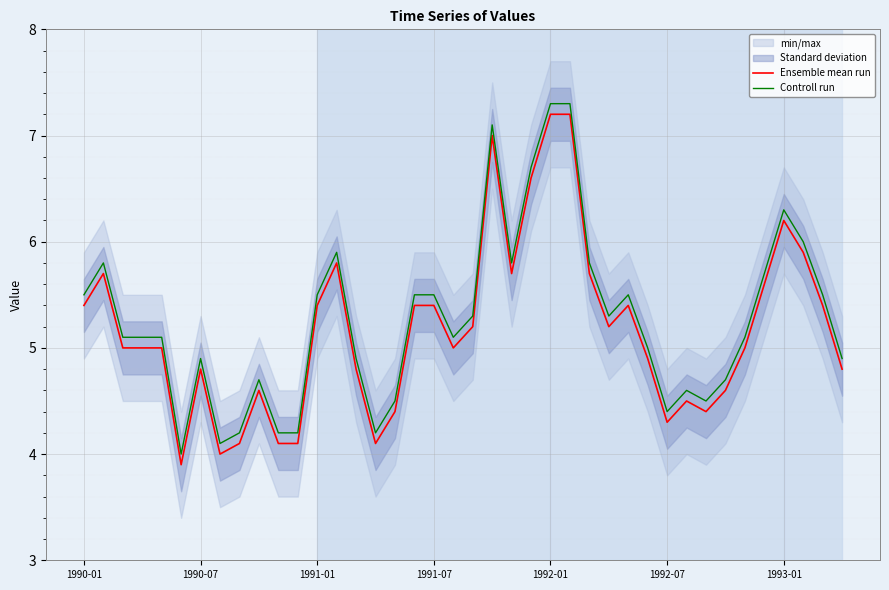

What is the value of the Ensemble mean run point at the 29th from the left?

5.4